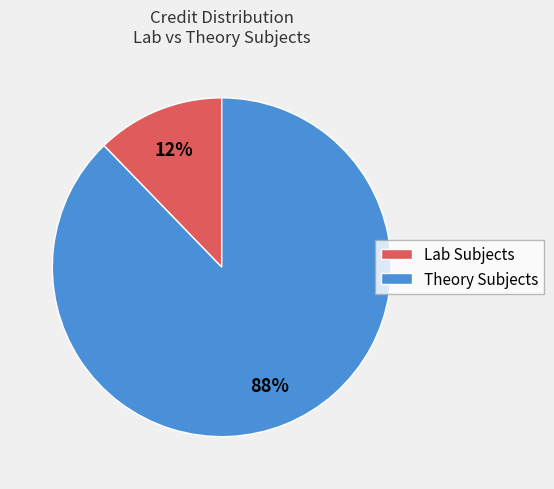

Is there a majority slice in this chart?

Yes